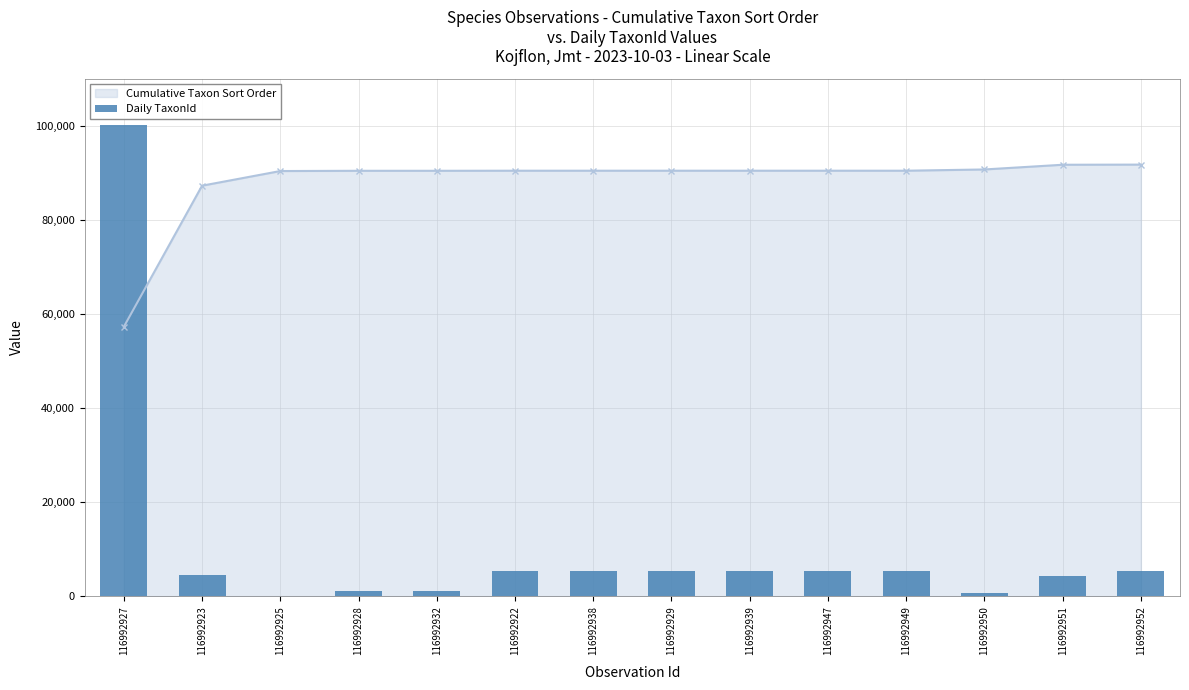

The value at 116992939 is 7938. True or false?

False